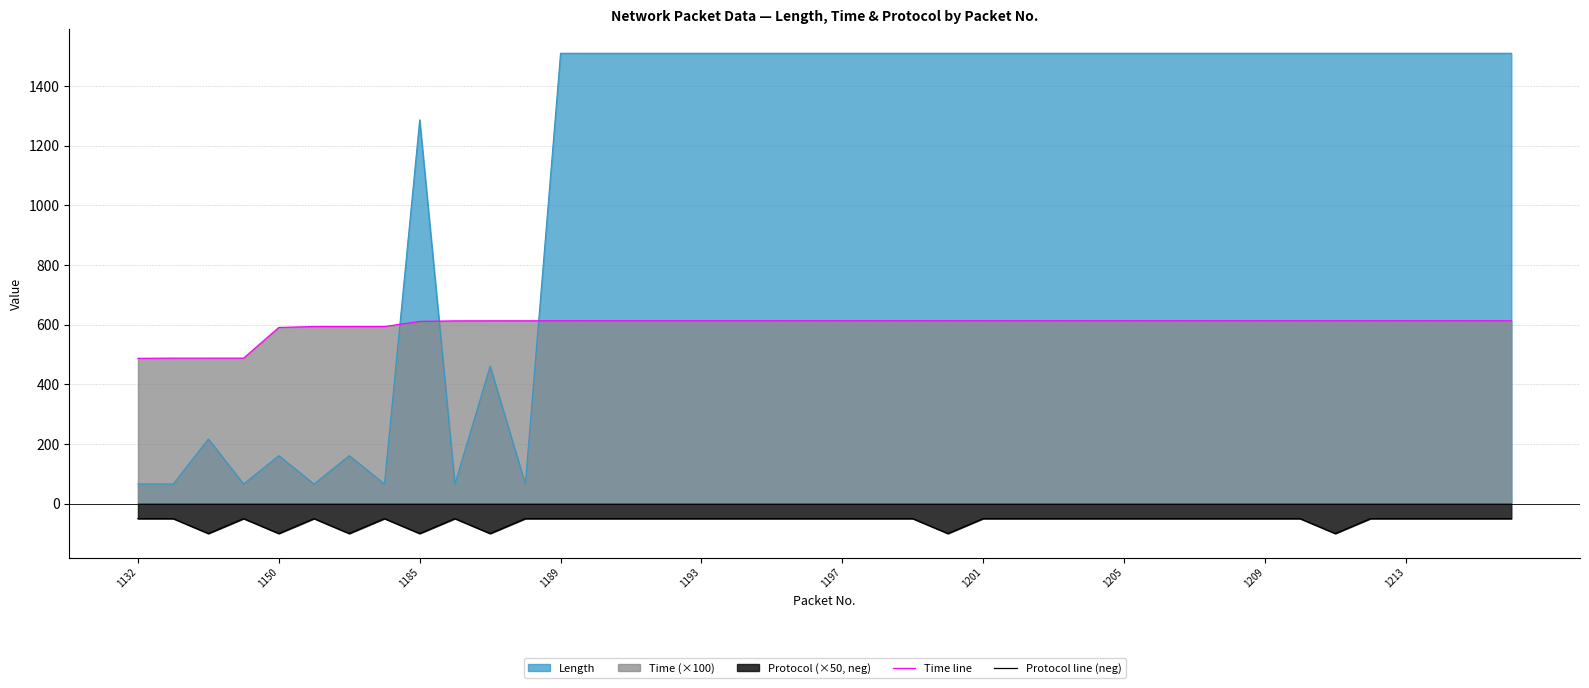

Count the number of data series in this chart.

3